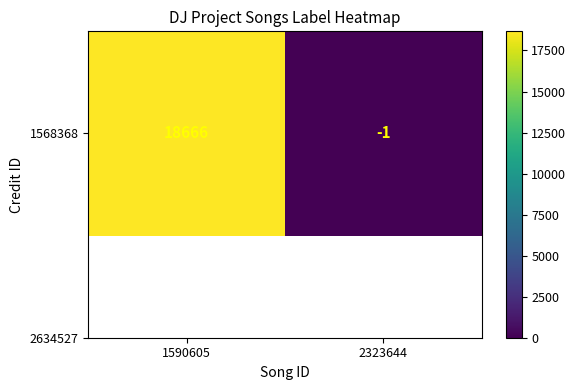

How many values are between -1 and 18666?

2